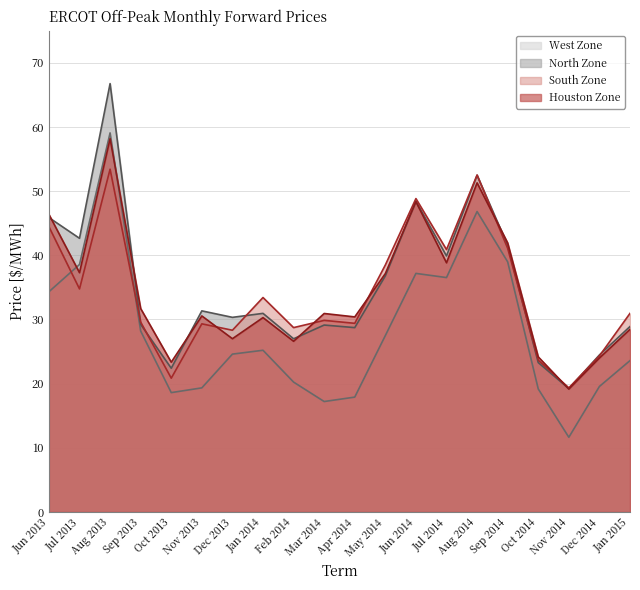

Is the value of South Zone at Mar 2014 greater than the value of Houston Zone at Aug 2014?

No